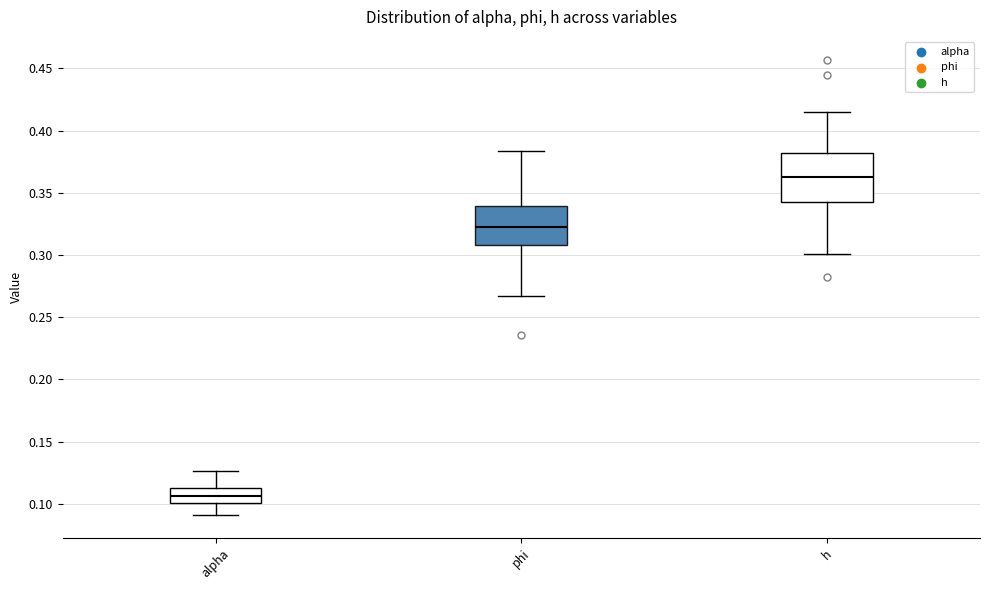

Reading left to right, transcribe this box plot: for each box, give where its median line is, the range the box spans, and where its two whiskers end, as read against the y-axis. The values are not printed on the chart, so give them approximately, as read against the axis.

alpha: median 0.105, box 0.100 to 0.115, whiskers 0.090 to 0.125
phi: median 0.325, box 0.310 to 0.340, whiskers 0.265 to 0.385
h: median 0.365, box 0.345 to 0.380, whiskers 0.300 to 0.415